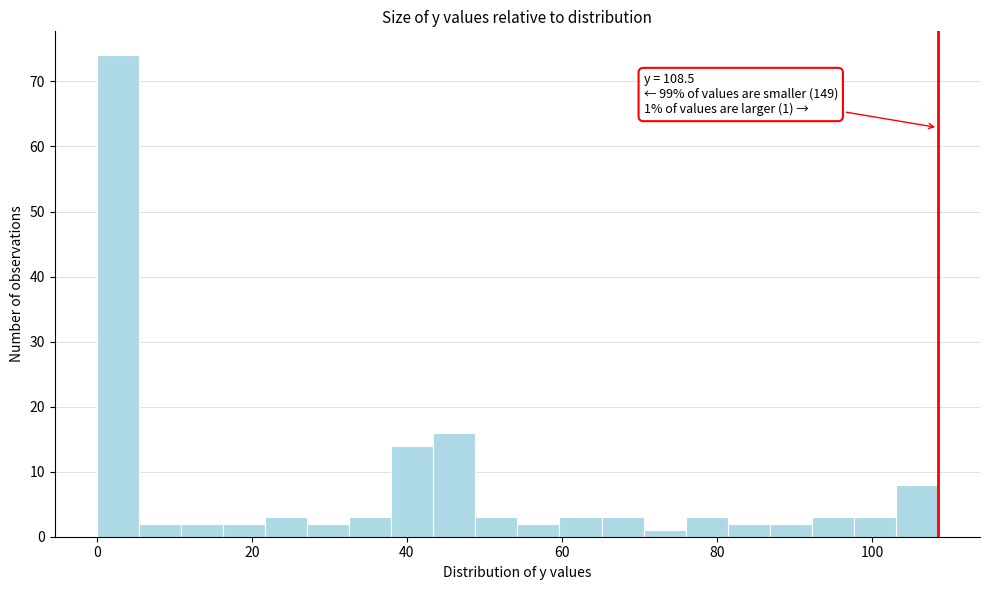

Around what value on the x-axis is the tallest bar? Give the approximate position of its centre, as read against the axis.

2